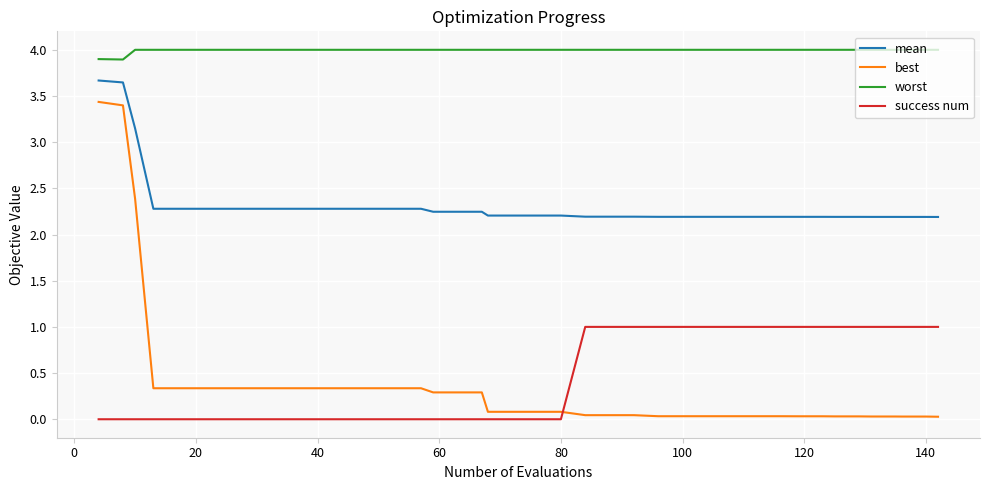

Rank the series by their maximum value, from highest to lowest.

worst, mean, best, success num